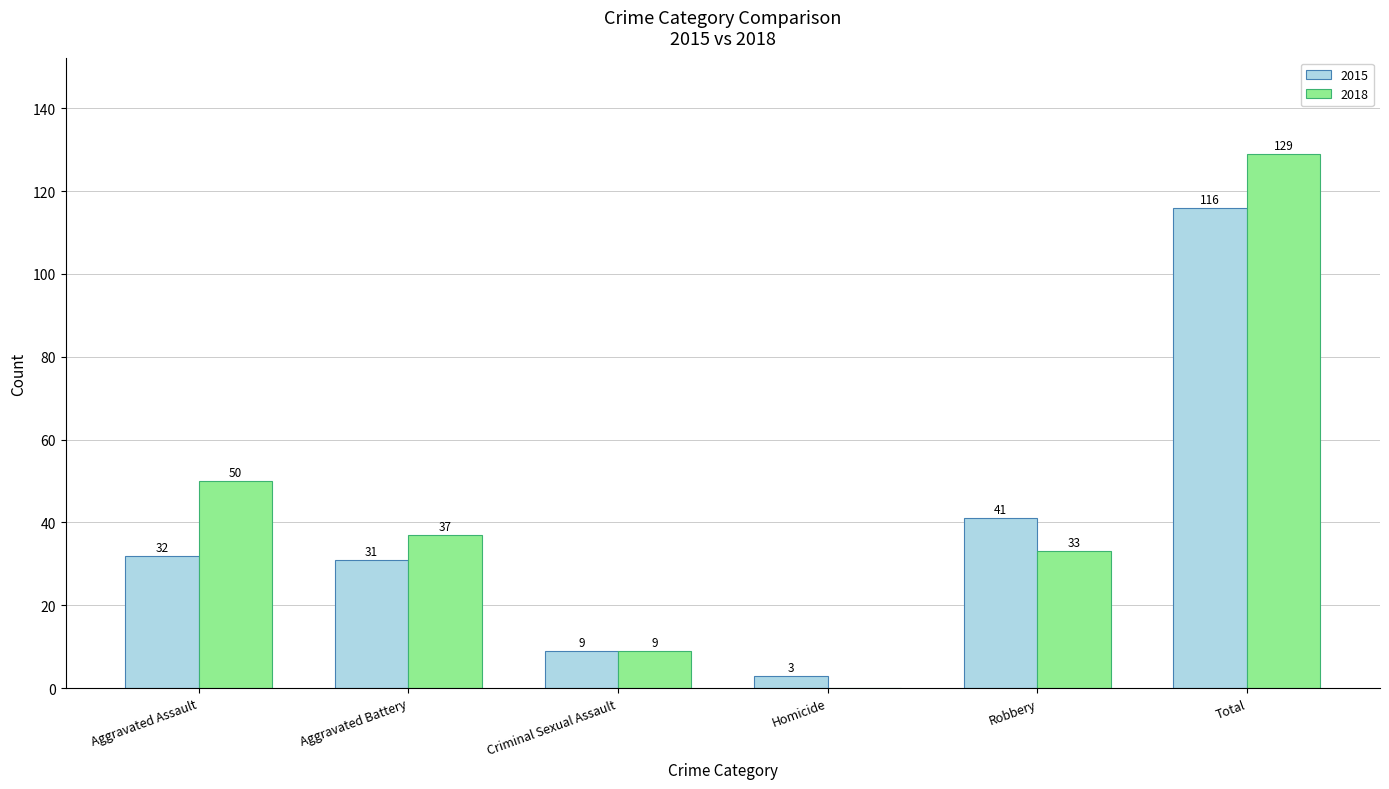

Which series has the largest total across all categories?

2018